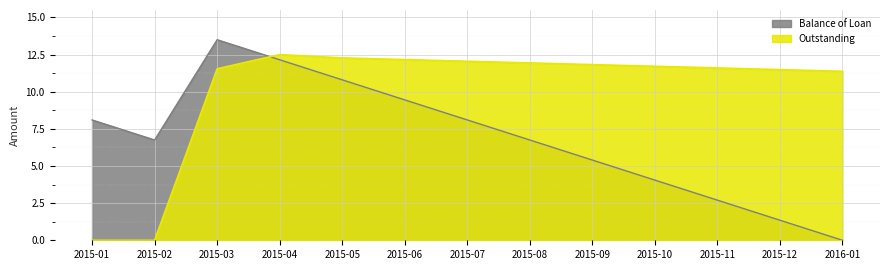

List the series in order of their overall mean, highest first.

Outstanding, Balance of Loan